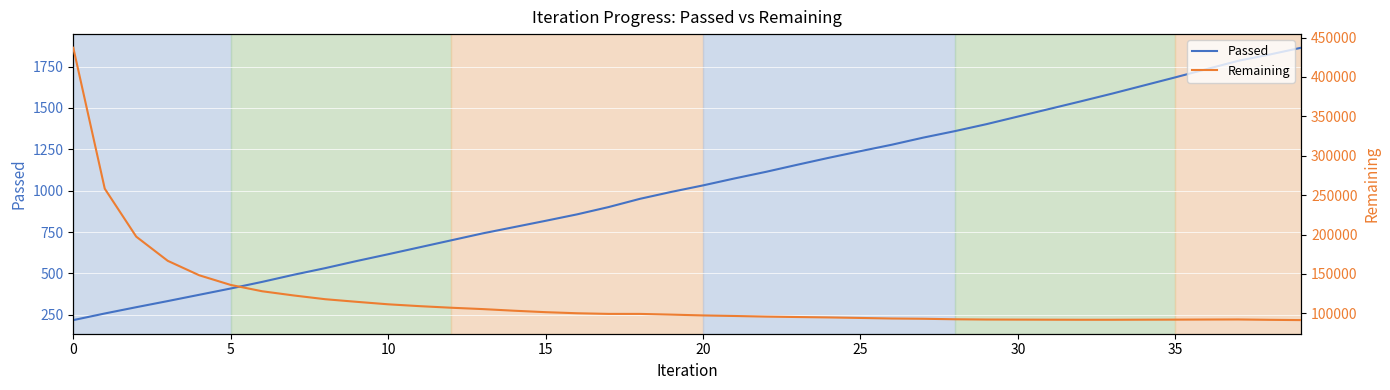

What are all the series names shown in the legend?

Passed, Remaining